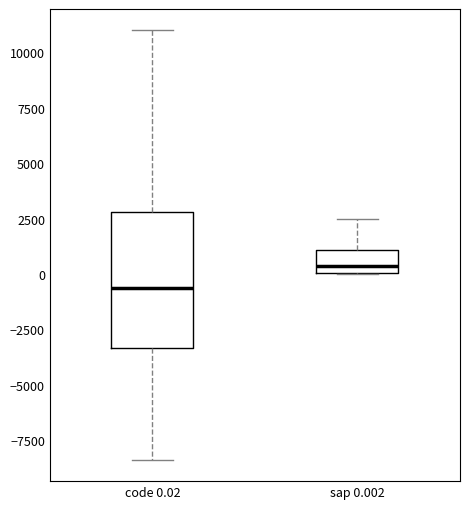

Reading left to right, read every box against the y-axis: the position of its median line, the range the box covers, and the ends of its whiskers. The values are not printed on the chart, so give them approximately, as read against the axis.

code 0.02: median -500, box -3500 to 3000, whiskers -8500 to 11000
sap 0.002: median 500, box 0 to 1000, whiskers 0 to 2500